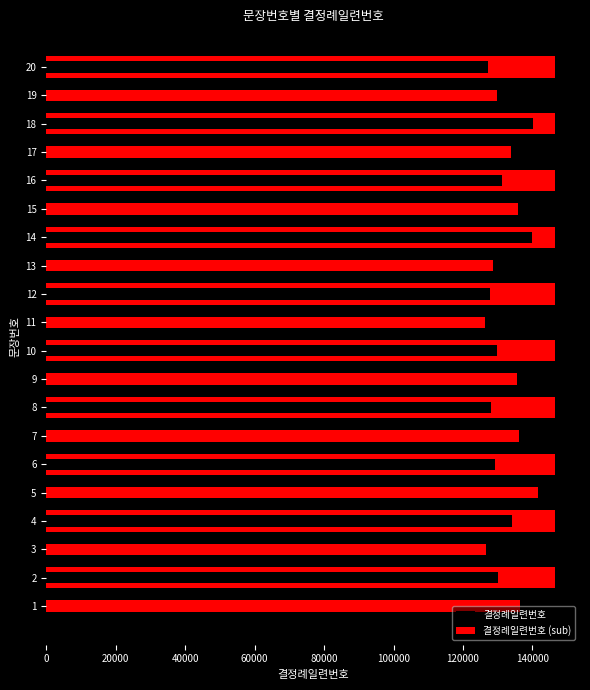

What is the label of the 3rd bar from the right?

17